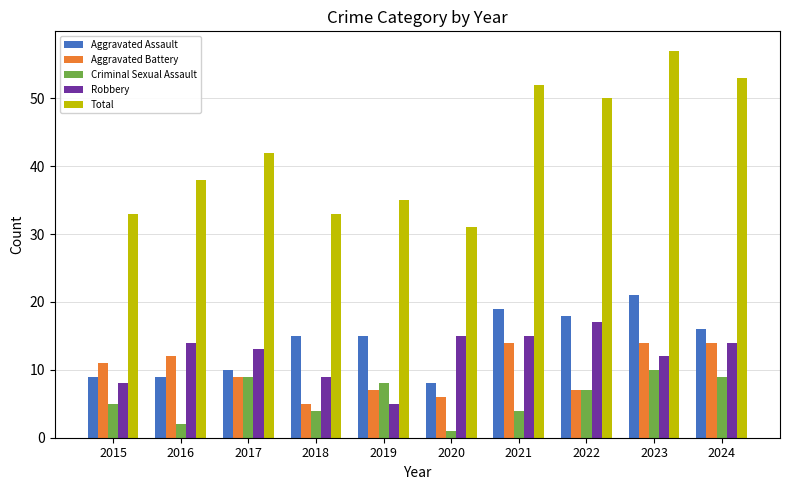

Rank the series at 2021 from lowest to highest value.

Criminal Sexual Assault, Aggravated Battery, Robbery, Aggravated Assault, Total